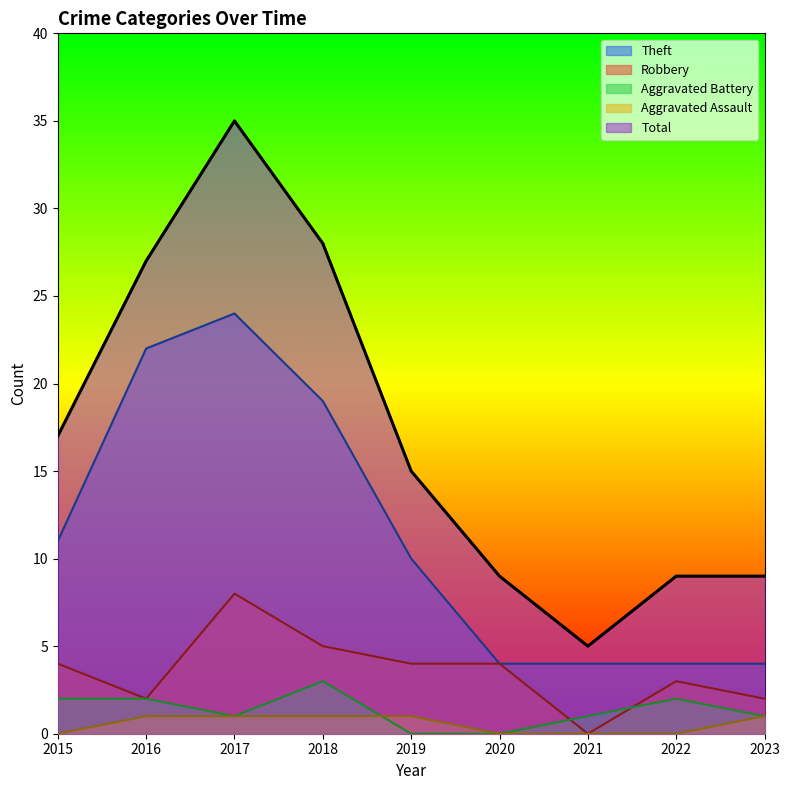

Which category has the lowest value in the Aggravated Assault series?

2015